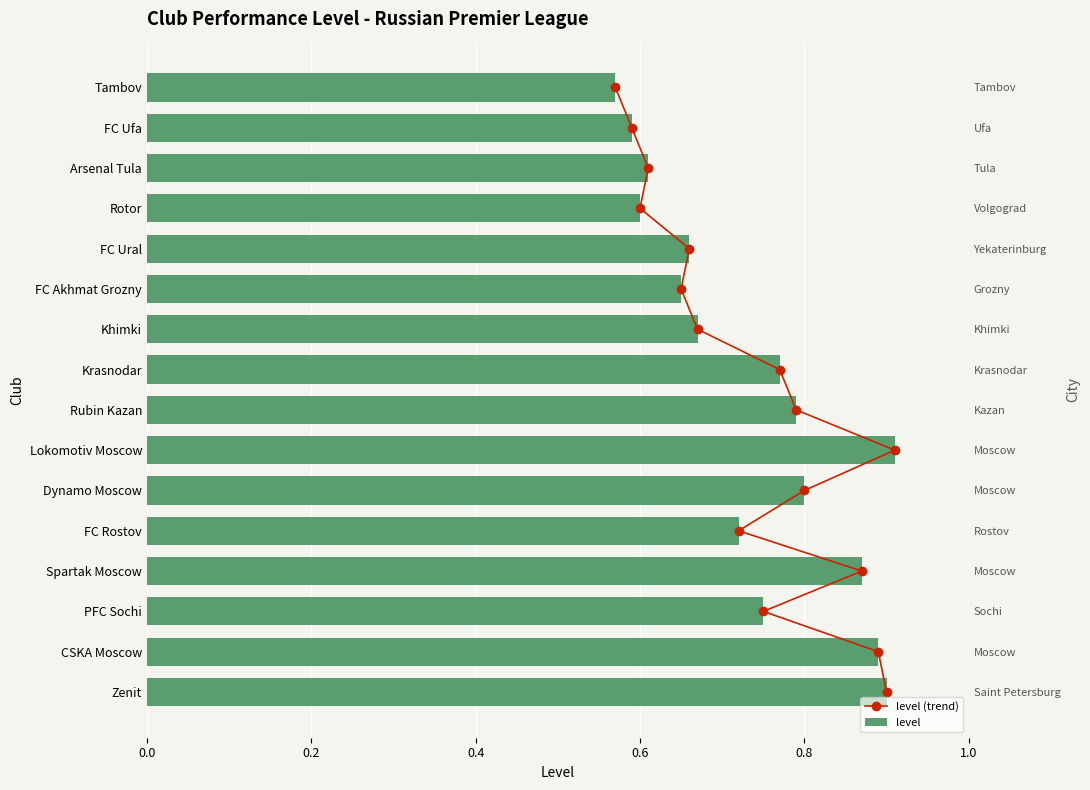

What are all the series names shown in the legend?

level (trend), level